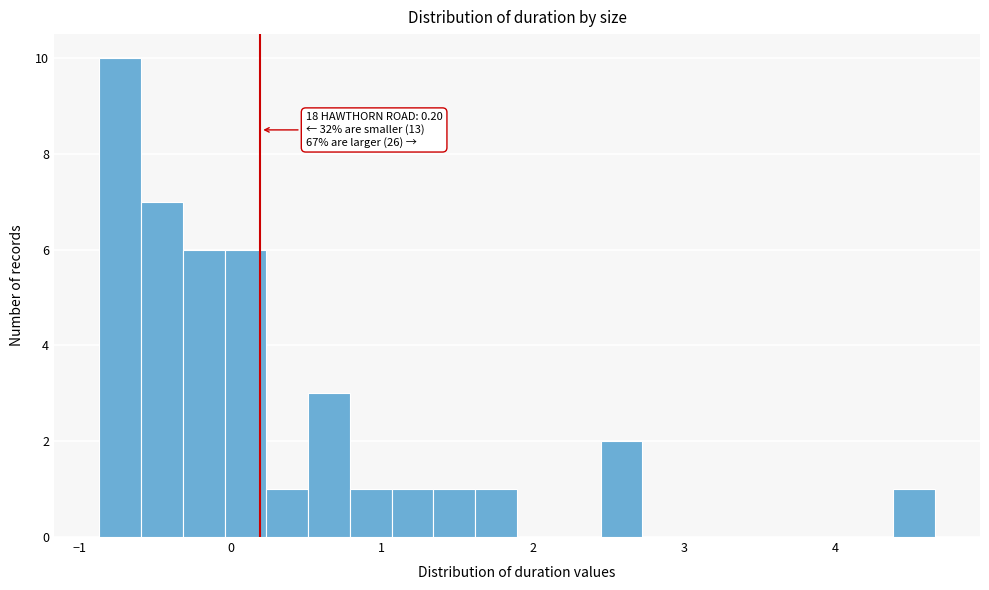

Read against the x-axis, roughly where is the centre of the tallest bar?

-0.7